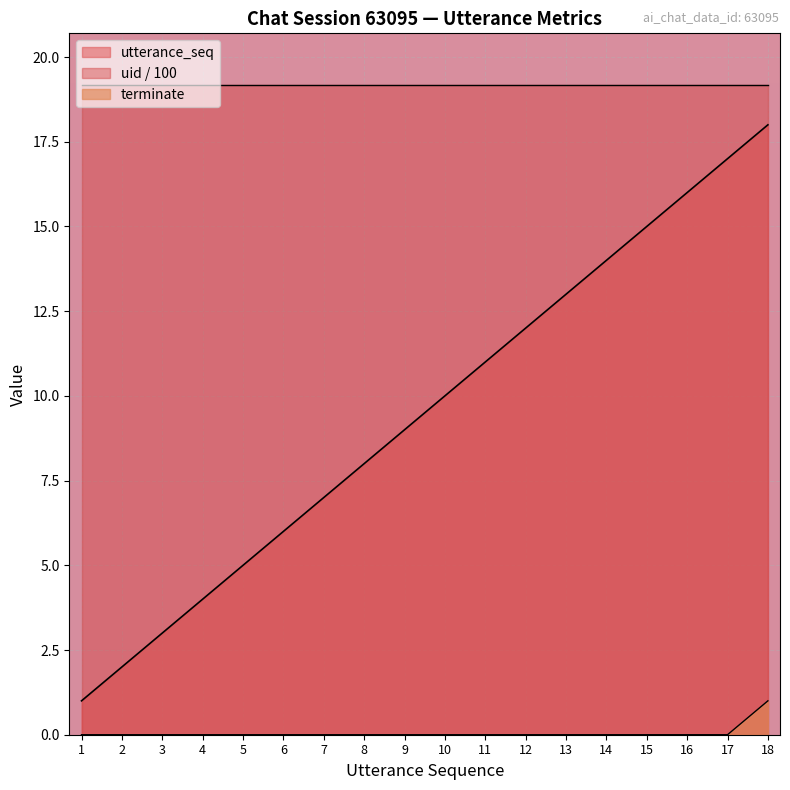

Rank the series by their maximum value, from highest to lowest.

uid / 100, utterance_seq, terminate